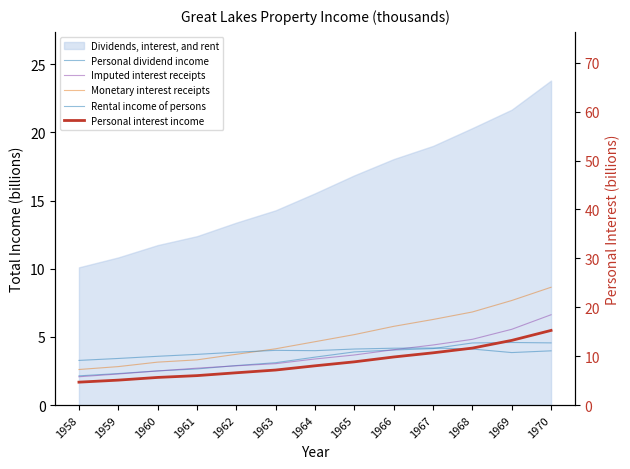

What is the difference between the highest and lowest values at 1961?

3.4